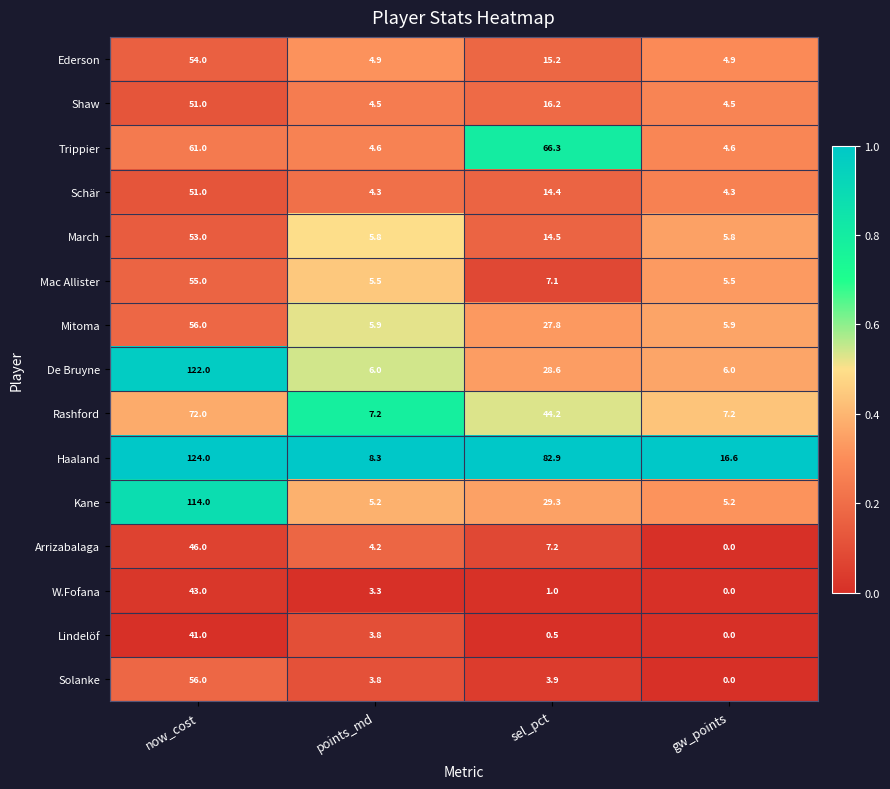

At which label does Mitoma reach its peak?

now_cost